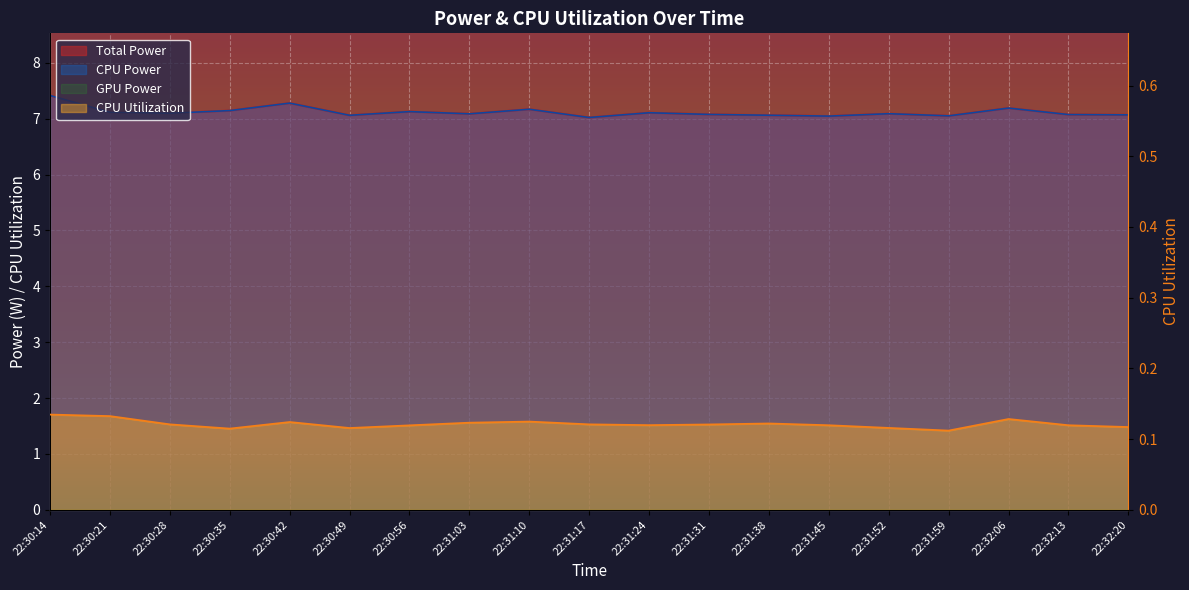

True or false: CPU Utilization and CPU Power cross at least once.

False